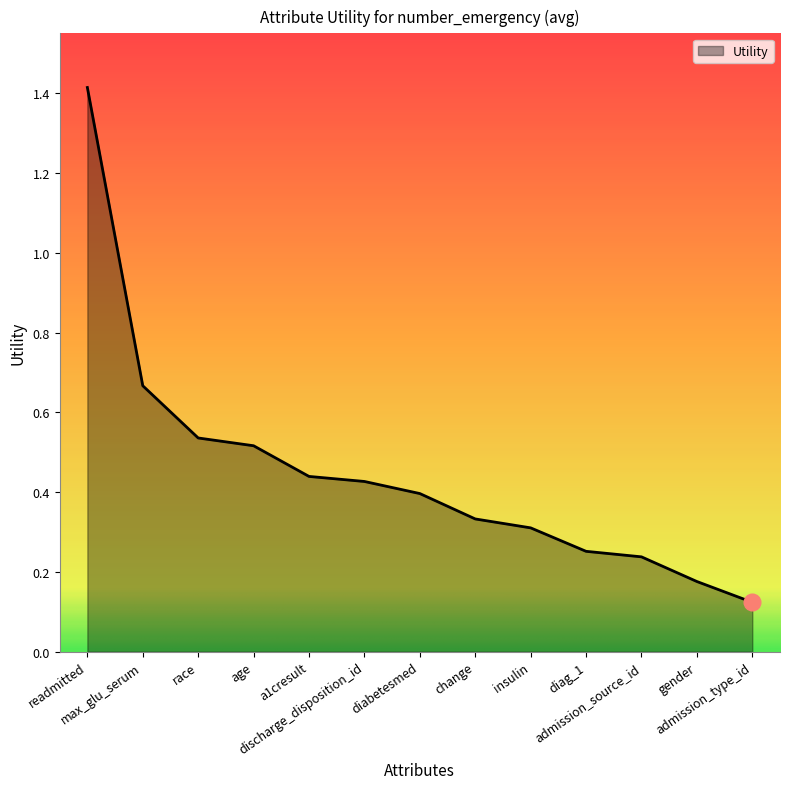

True or false: there are more than 0 points higher than both neighbors.

False